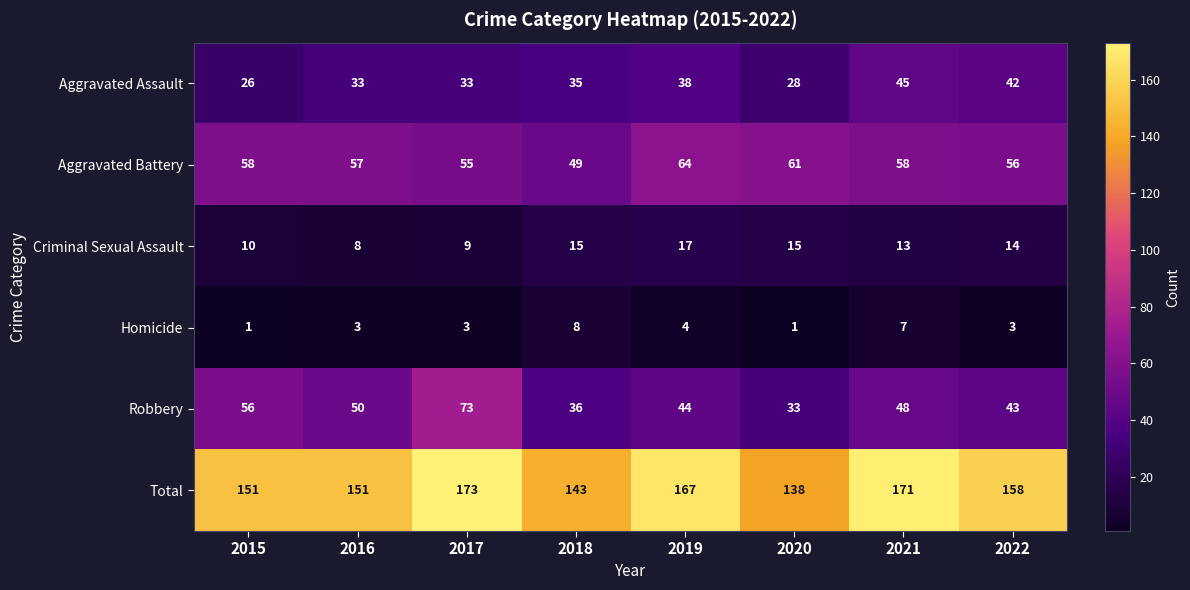

List the series in order of their peak value, highest first.

Total, Robbery, Aggravated Battery, Aggravated Assault, Criminal Sexual Assault, Homicide